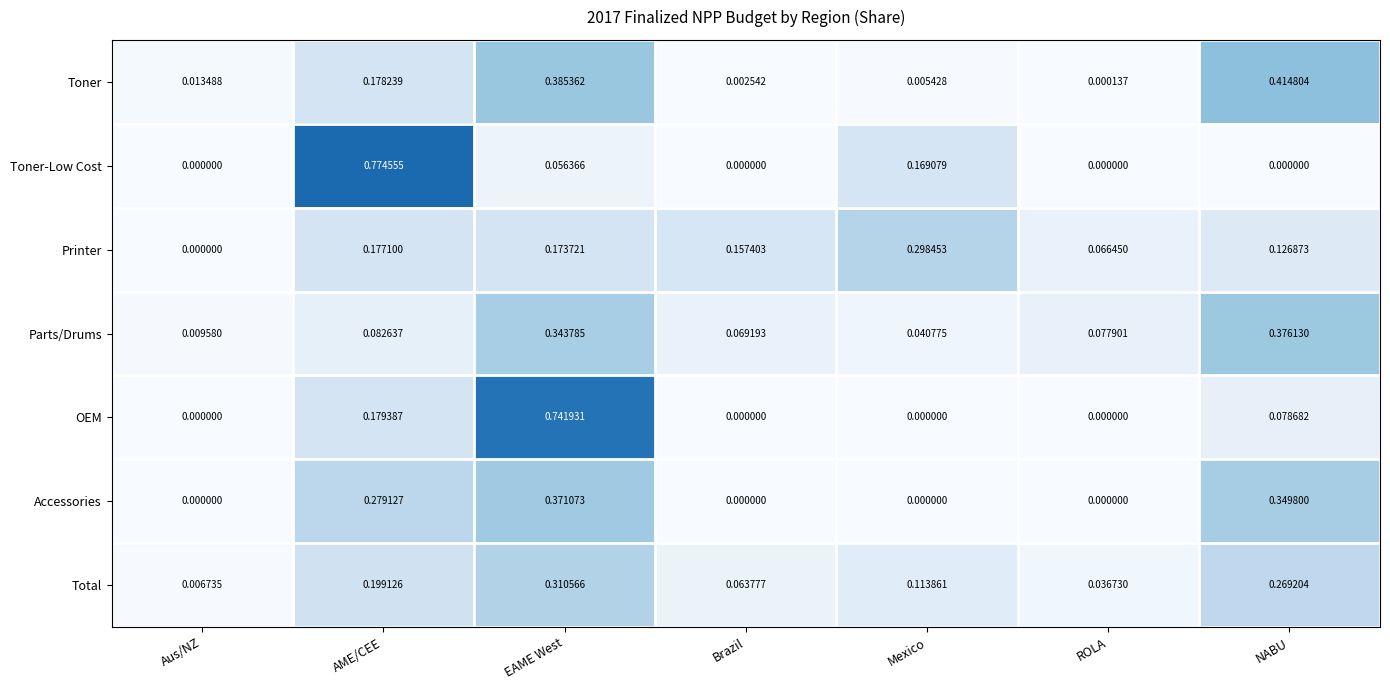

Which series has the widest spread of values?

Toner-Low Cost